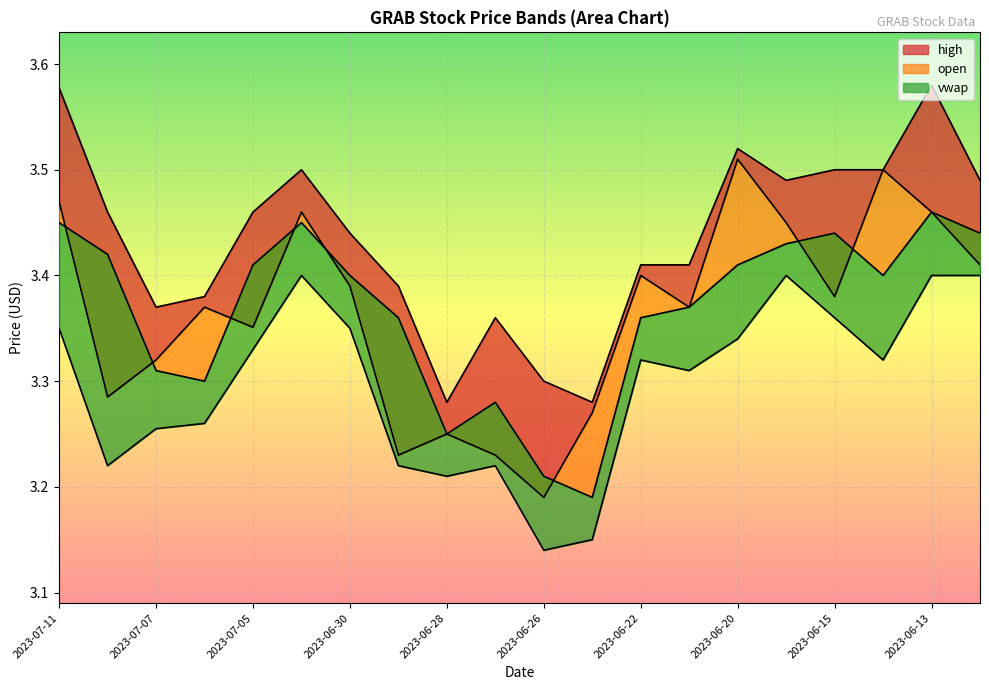

At which label does open reach its peak?

2023-06-20